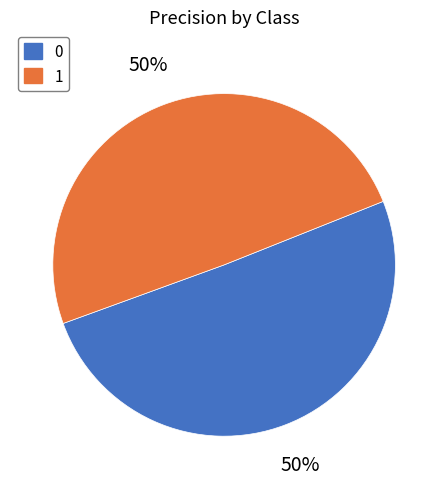

To the nearest percent, what percentage of the pie is 0?

50%